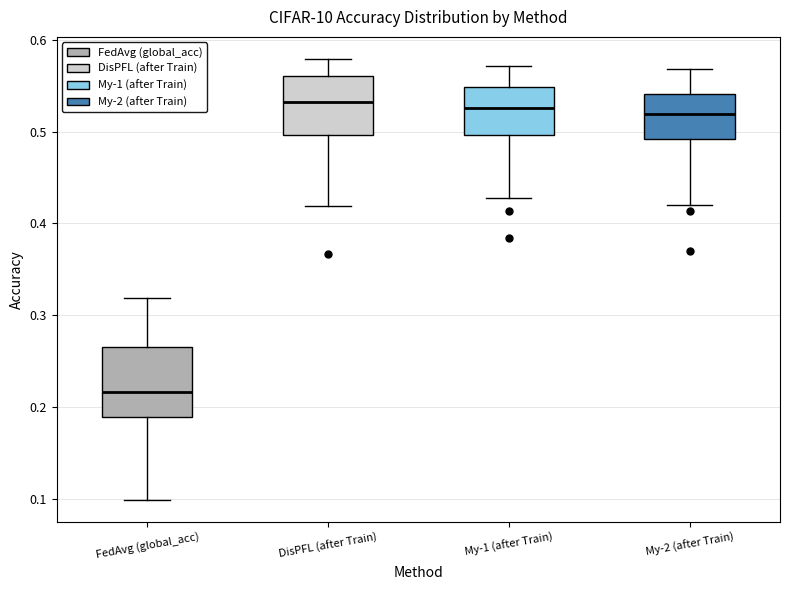

Which box is the tallest, from its lower edge to its upper edge?

FedAvg (global_acc)